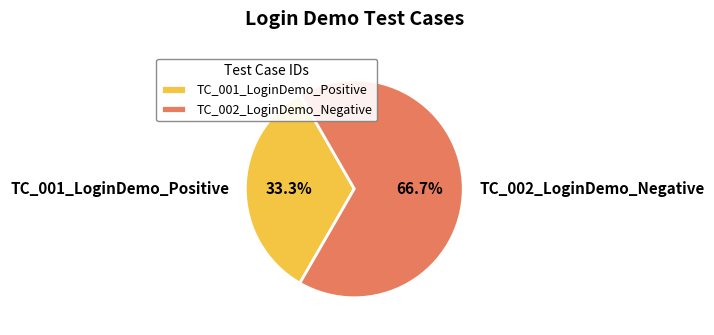

What portion of the pie excludes TC_001_LoginDemo_Positive?

66.7%